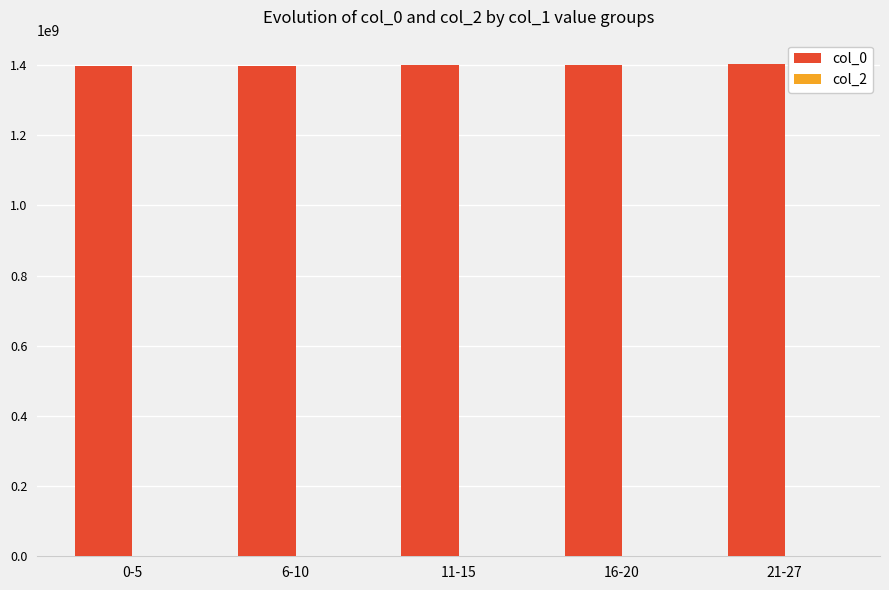

What is the ratio of the value at 0-5 to the value at 21-27?

1.0